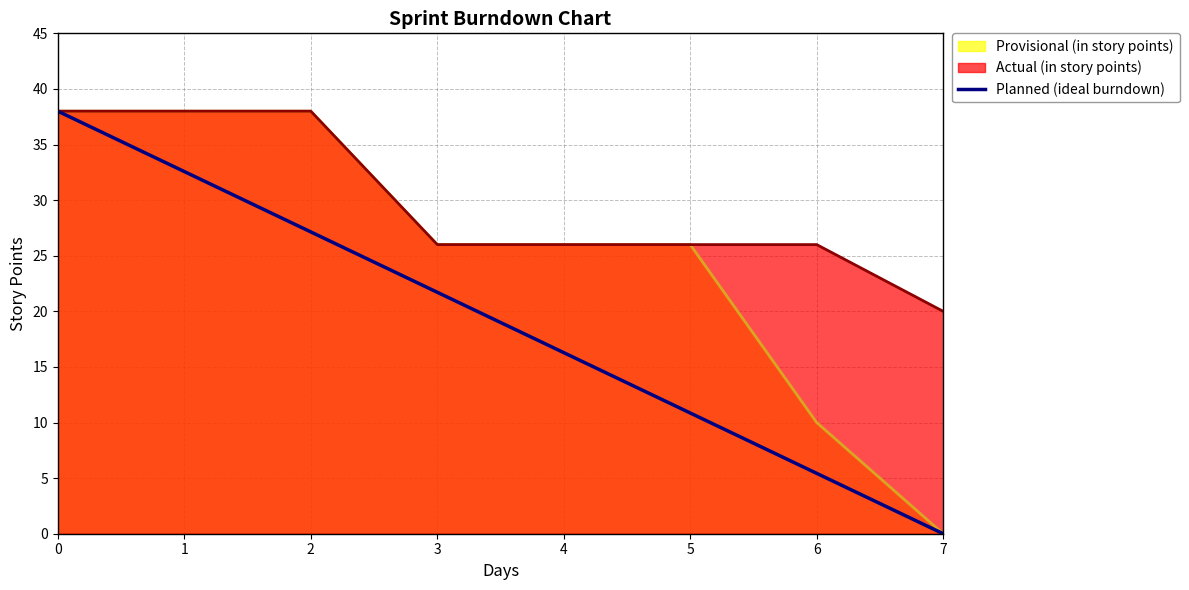

Which series changed the most between 1 and 5?

Planned (ideal burndown)